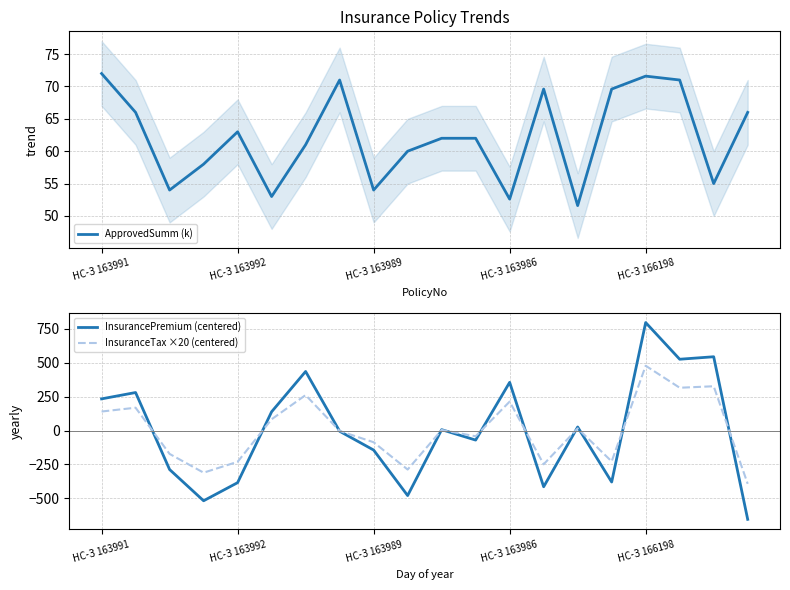

True or false: InsurancePremium (centered) and ApprovedSumm (k) cross at least once.

True